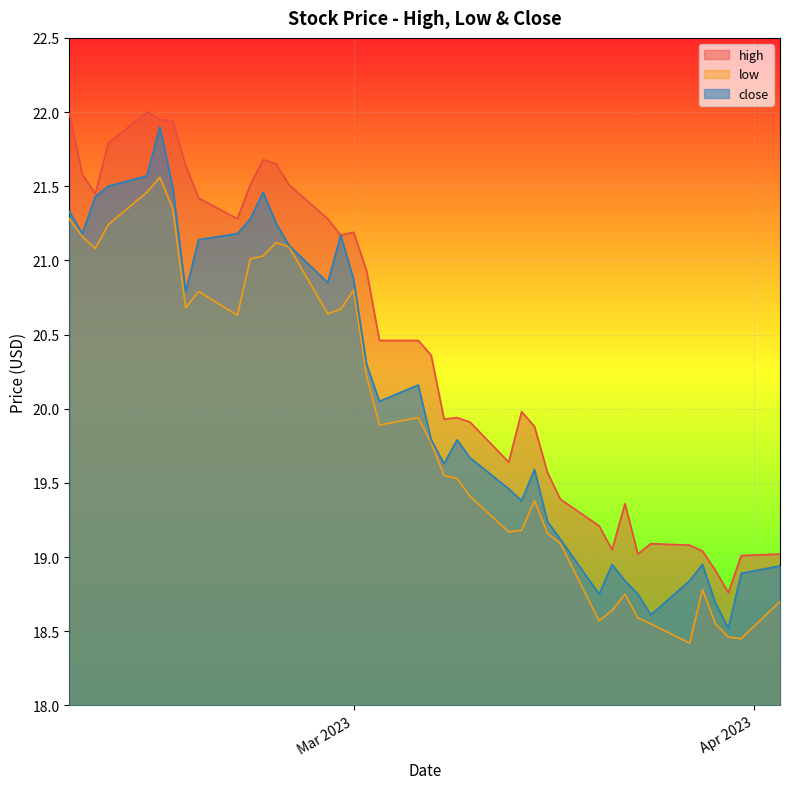

The close series shows 35.9 at 29. True or false?

False